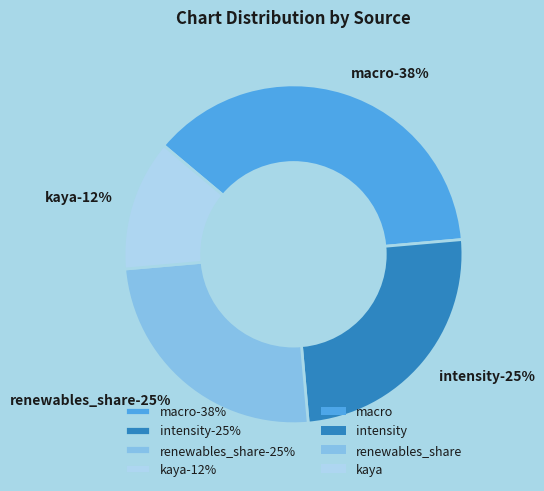

Rank the categories by value from lowest to highest.

kaya, intensity, renewables_share, macro